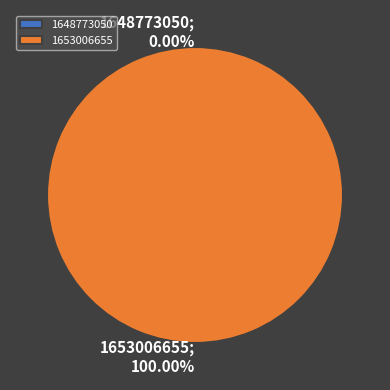

What is the total percentage of 1648773050 and 1653006655?

100.0%